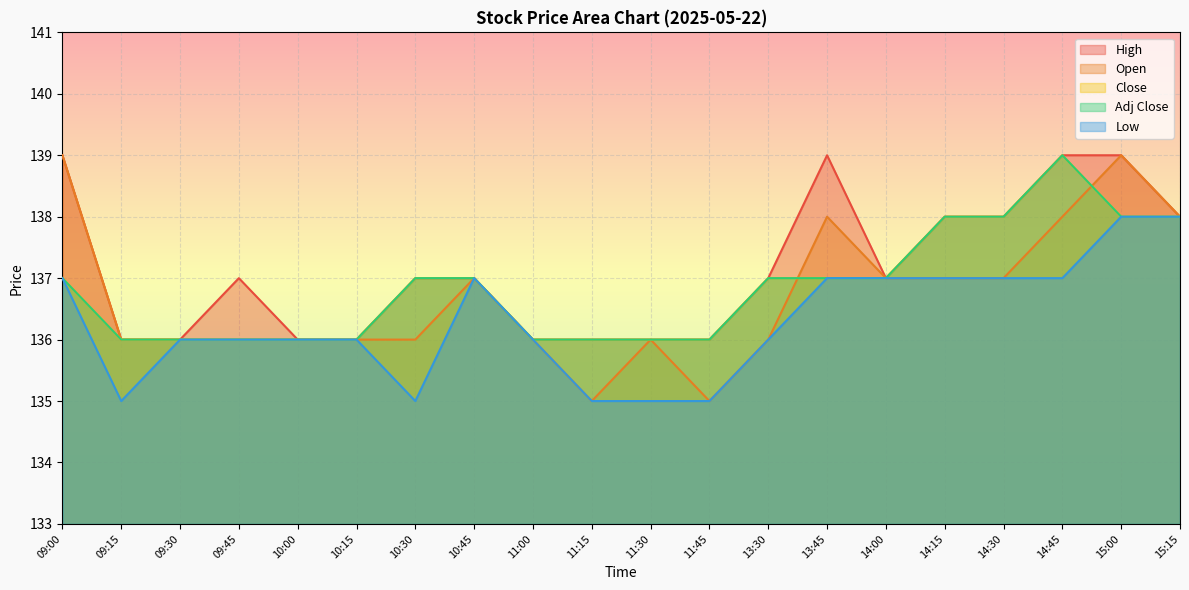

List the labels in order of Close value, smallest first.

09:15, 09:30, 09:45, 10:00, 10:15, 11:00, 11:15, 11:30, 11:45, 09:00, 10:30, 10:45, 13:30, 13:45, 14:00, 14:15, 14:30, 15:00, 15:15, 14:45